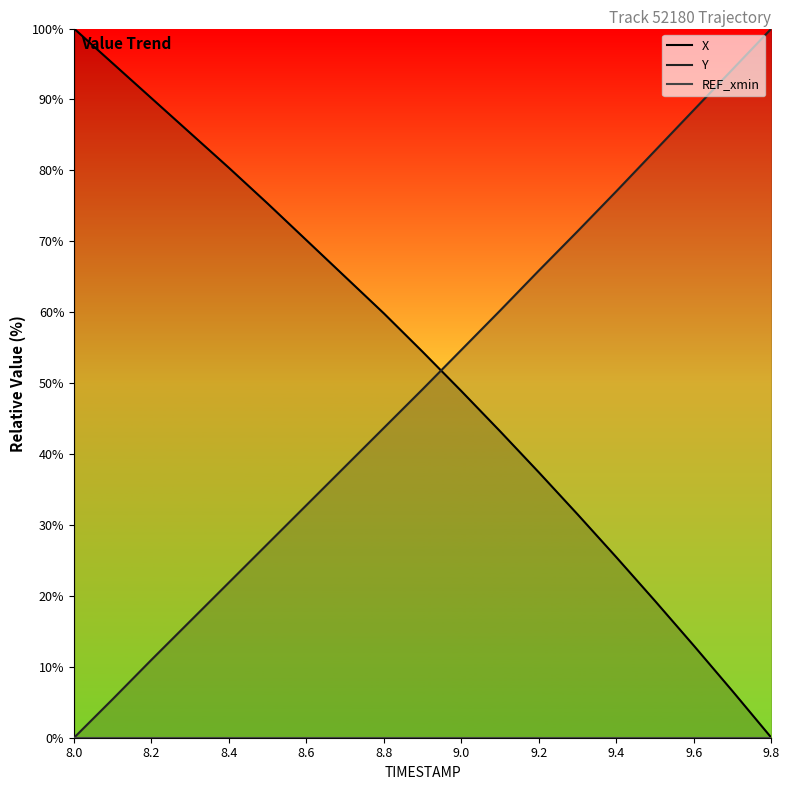

True or false: X and REF_xmin intersect in this chart.

False